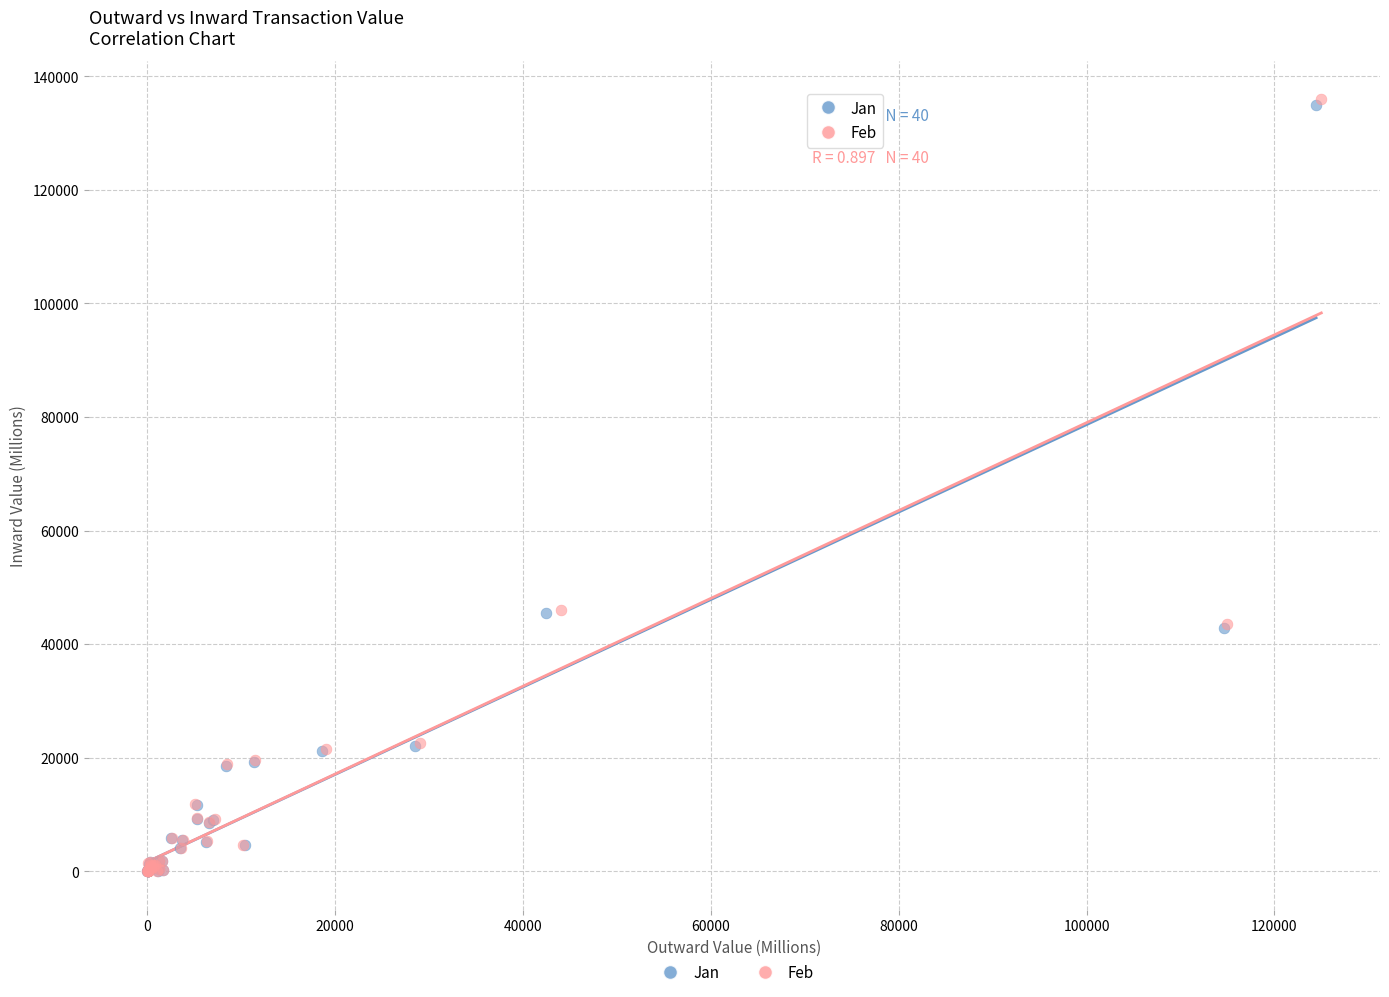

Which series has the widest spread of Y values?

Feb